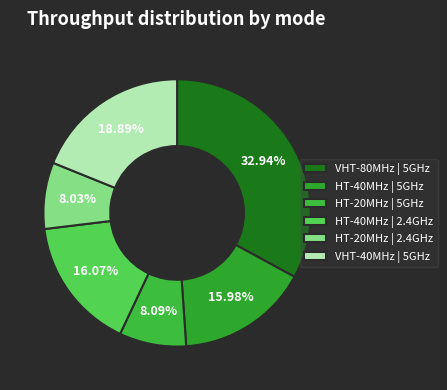

To the nearest percent, what percentage of the pie is HT-20MHz | 2.4GHz?

8%